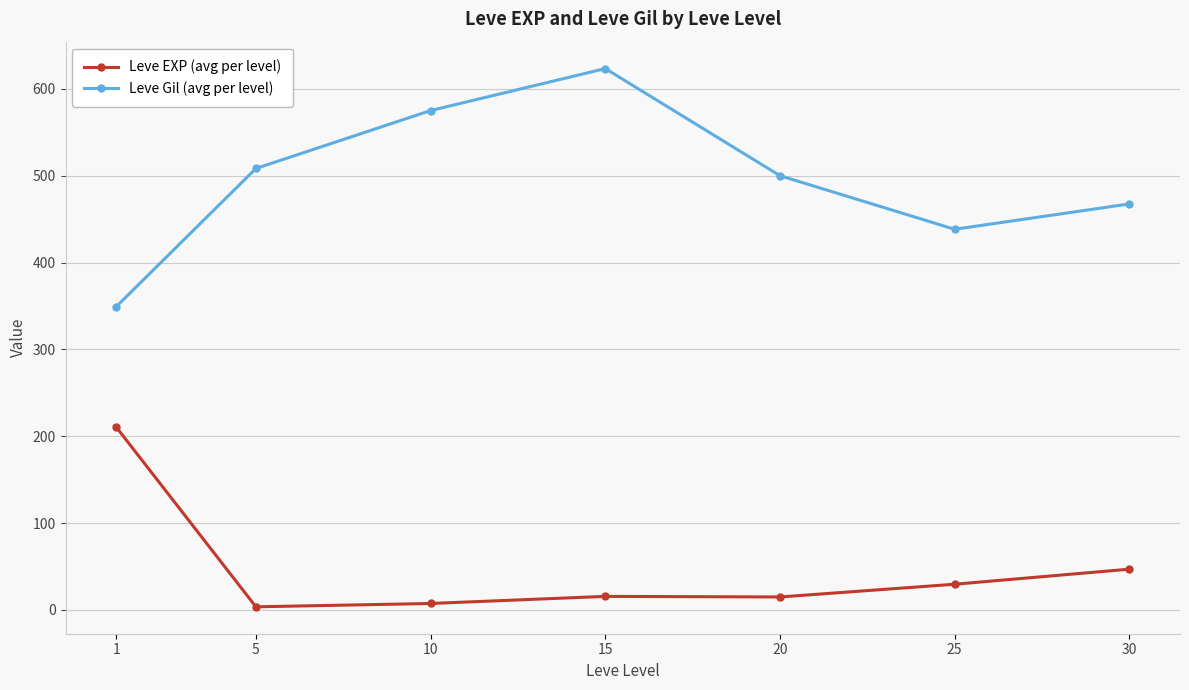

What is the difference between the Leve Gil (avg per level) values at 25 and 1?

89.2